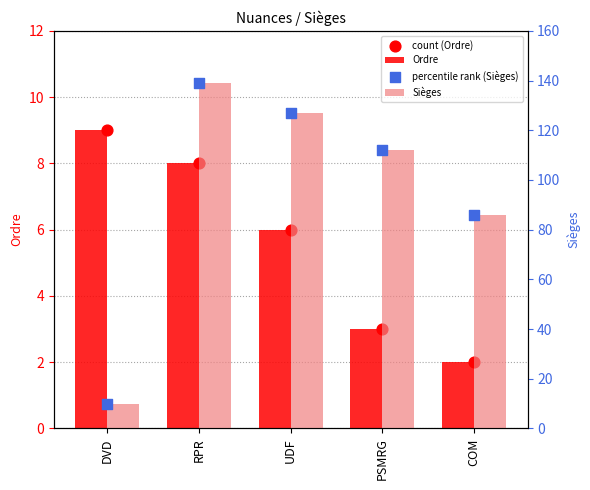

What is the total value across all series at DVD?

38